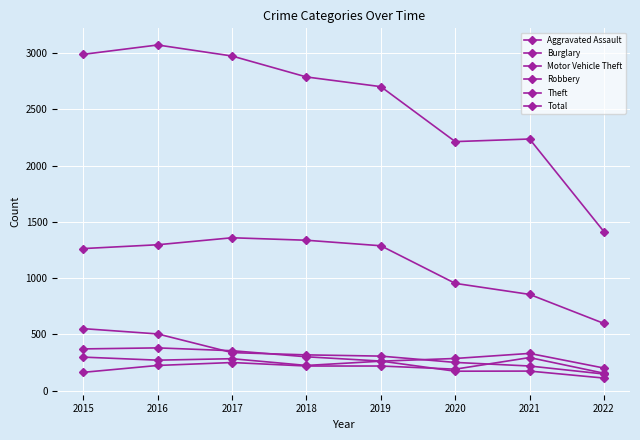

Count the number of data series in this chart.

6